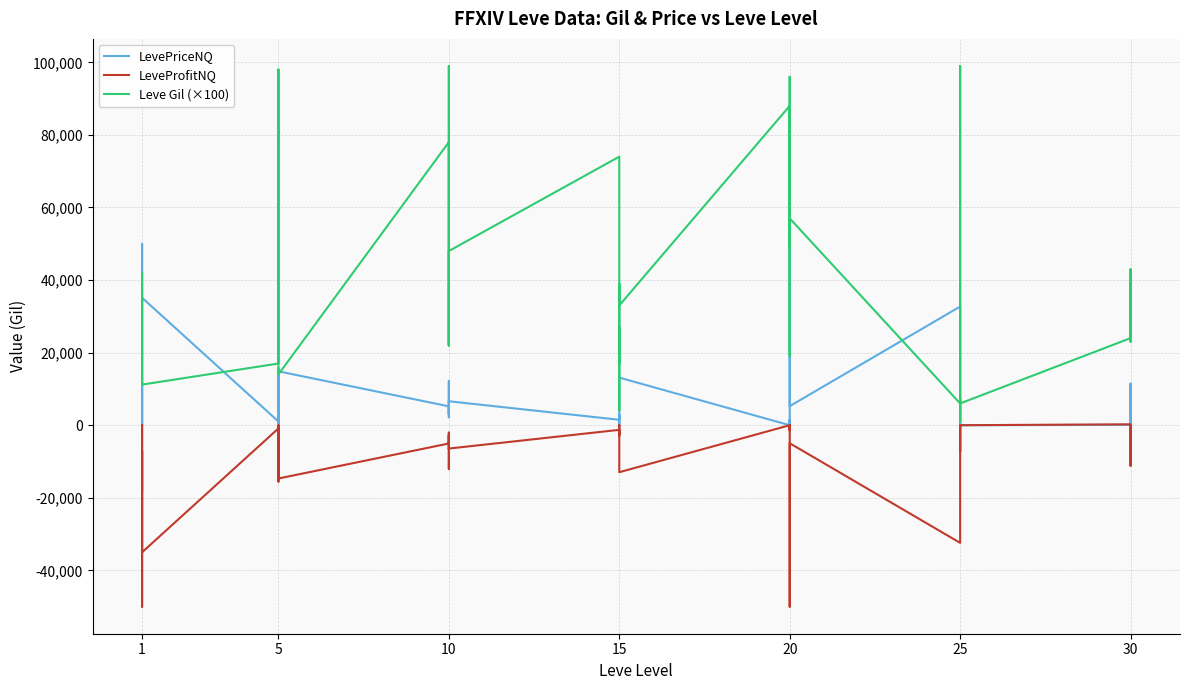

How many times do LeveProfitNQ and LevePriceNQ cross each other?

1